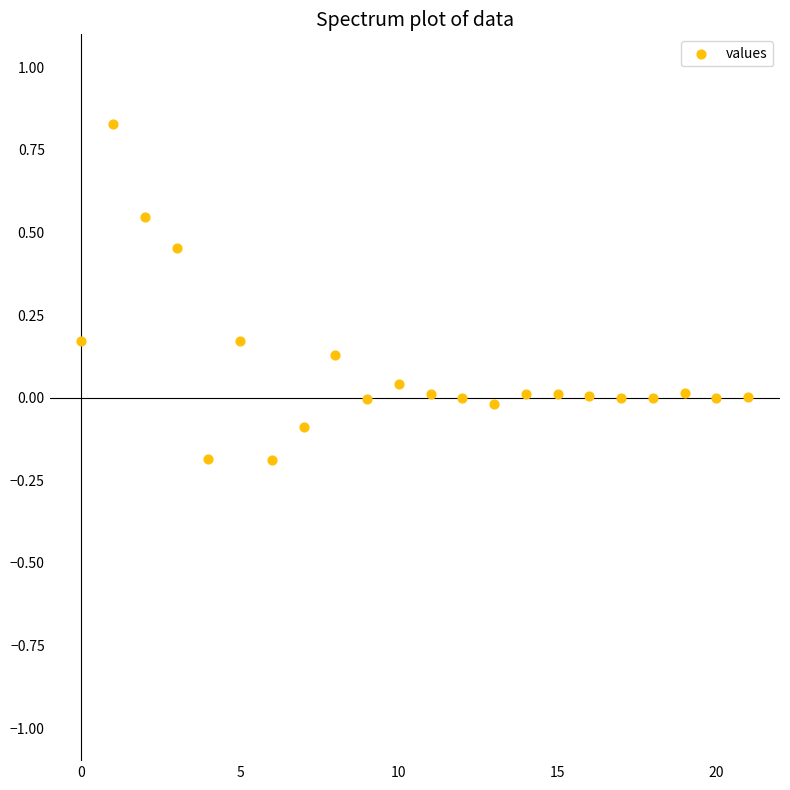

What is the range of Y values (max minus min)?

1.0